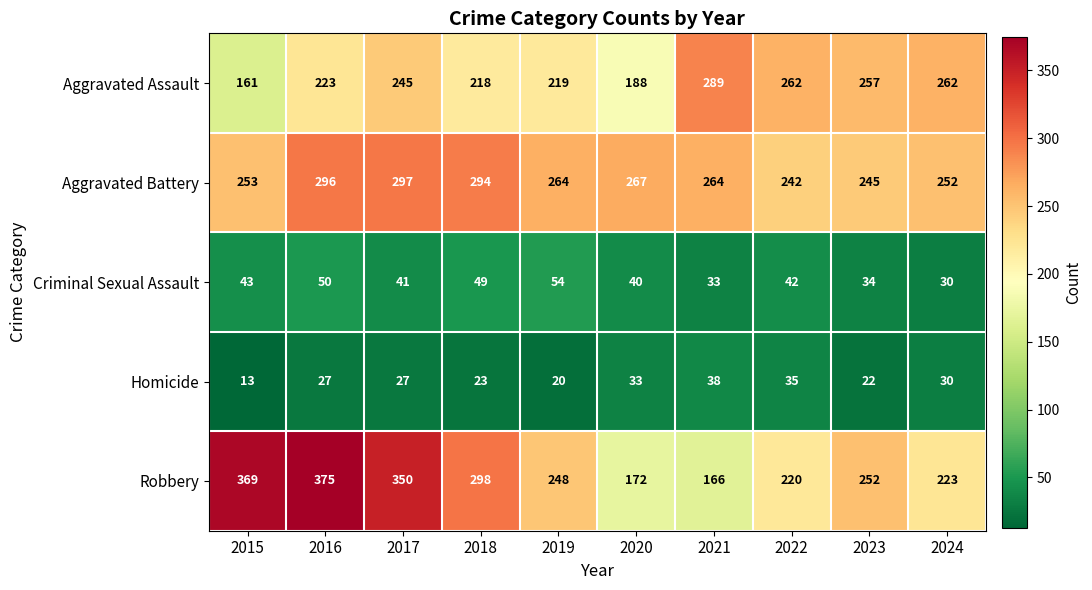

What is the approximate value of Aggravated Assault at 2021, to the nearest 10?

290